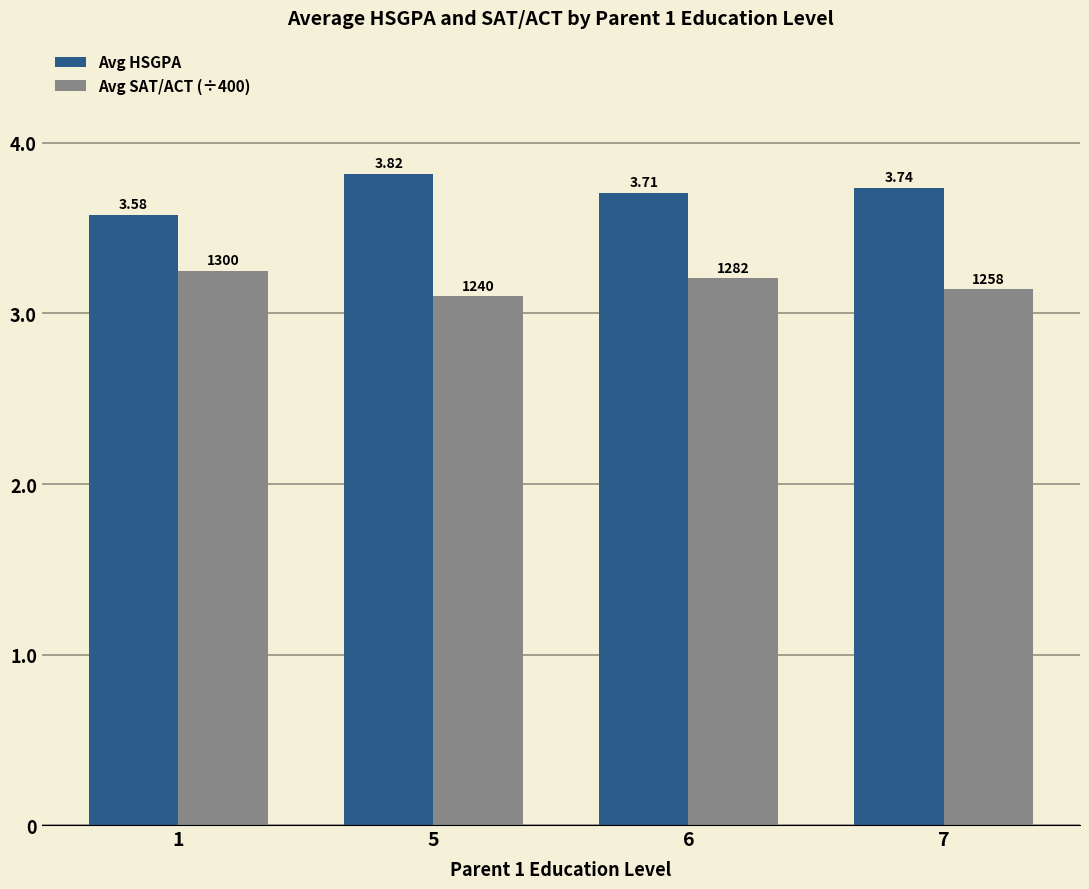

Between 5 and 7, which series saw the biggest shift?

Avg HSGPA